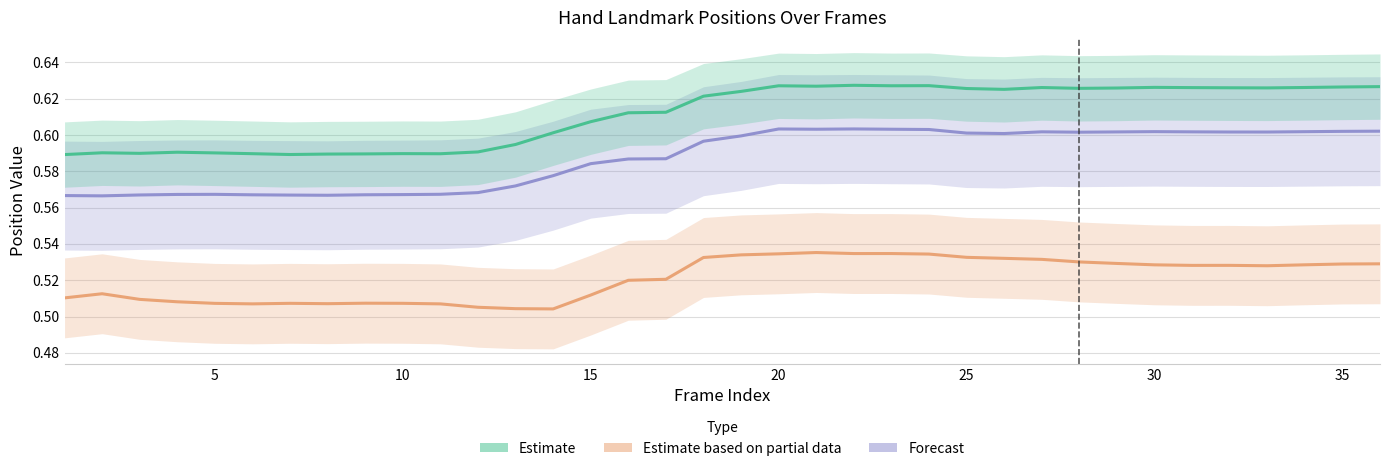

What is the average value of the Estimate based on partial data series?

0.5